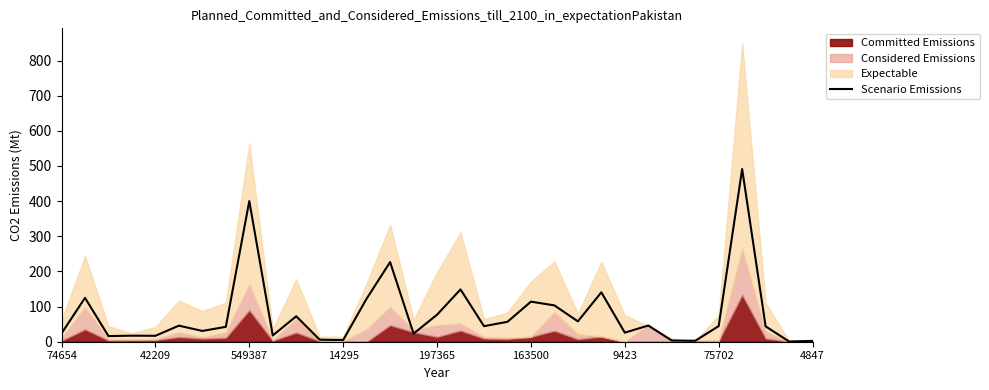

Reading right to left, transcribe all the data shown in this chart.

2.3	0.7	43.6	491.2	44.4	2.7	3.4	46.0	25.8	140.5	58.0	103.4	114.0	56.7	44.2	148.8	76.8	23.0	226.5	122.5	4.8	5.8	72.4	17.8	400.1	42.4	30.7	45.7	16.9	17.2	16.1	124.8	23.6